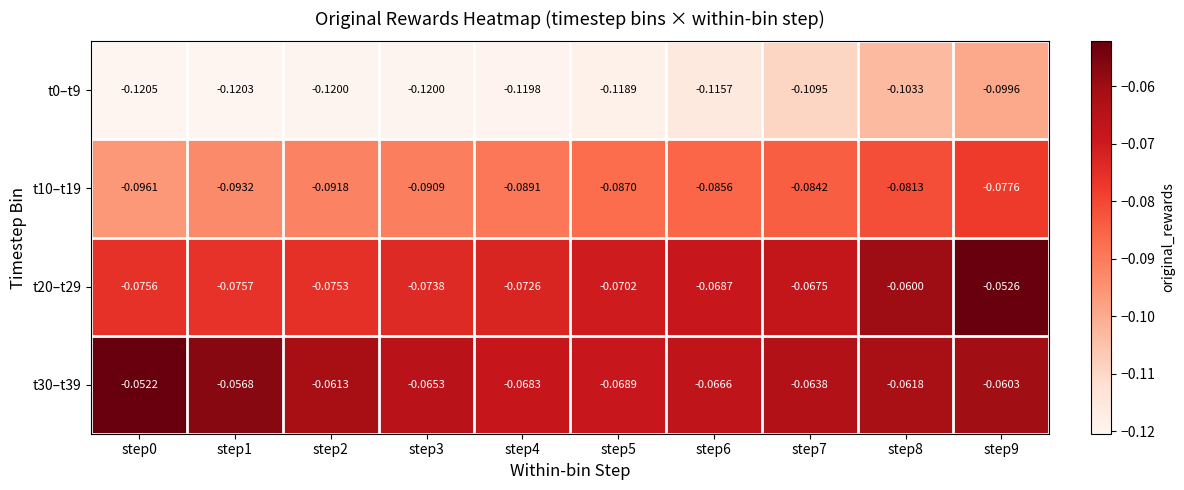

Is the value of t10–t19 at step7 greater than the value of t20–t29 at step0?

No